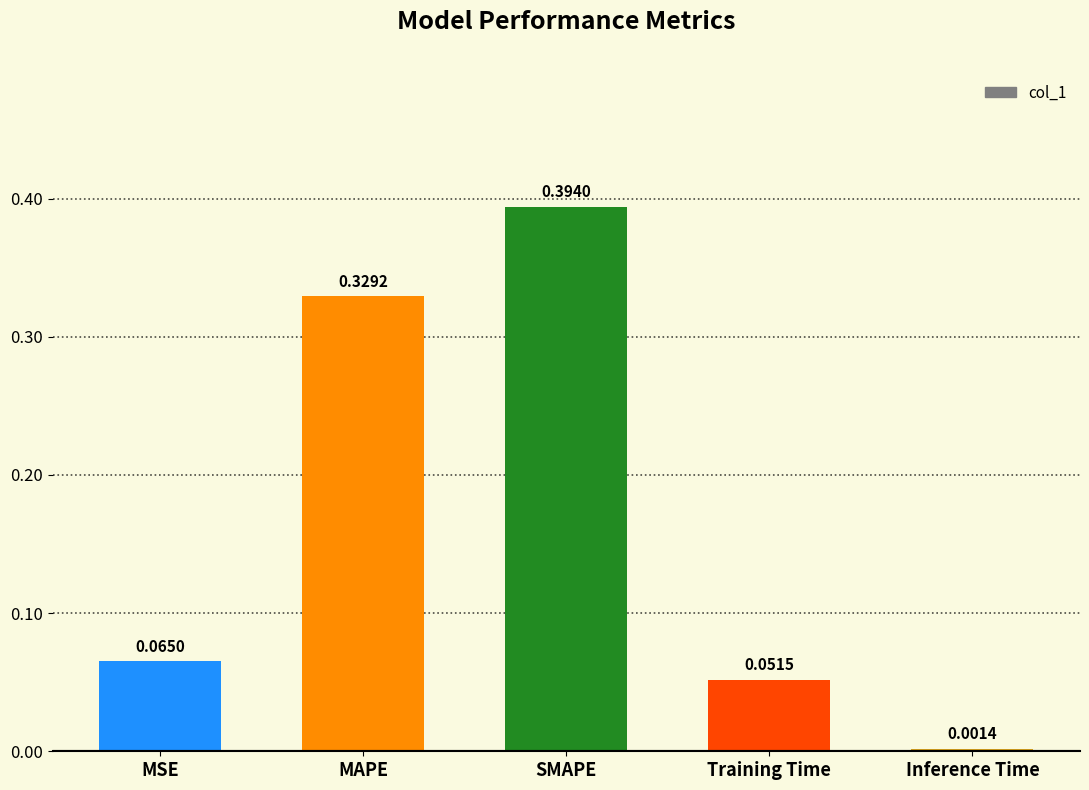

What is the average value?

0.2